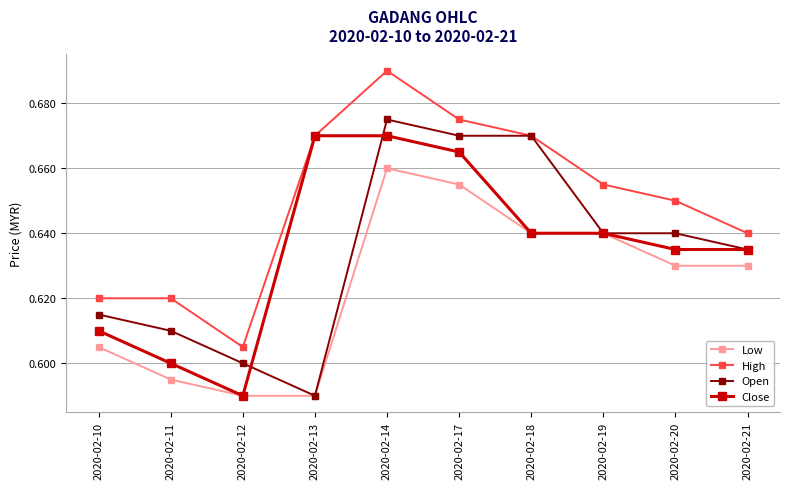

What is the total value across all series at 2020-02-13?

2.5